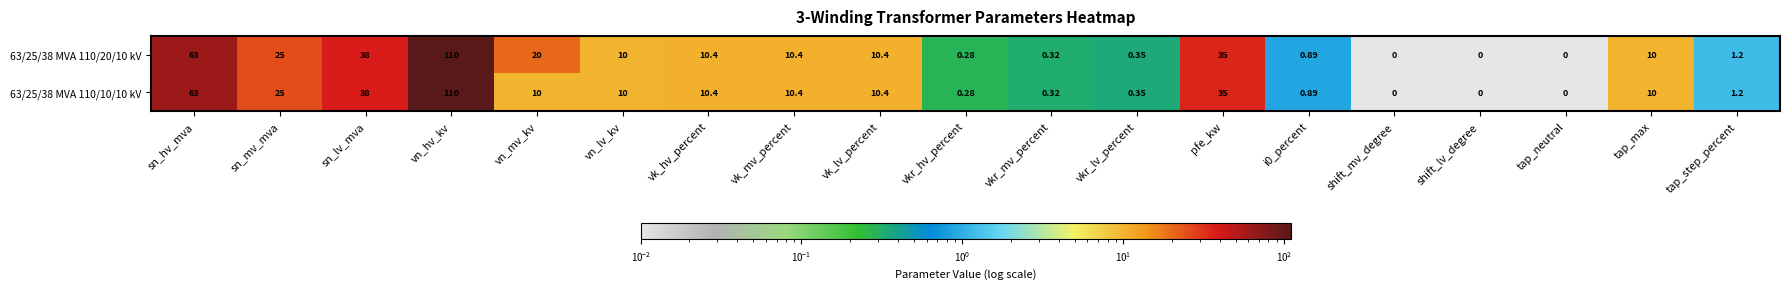

At which category is the sum across all series the highest?

vn_hv_kv